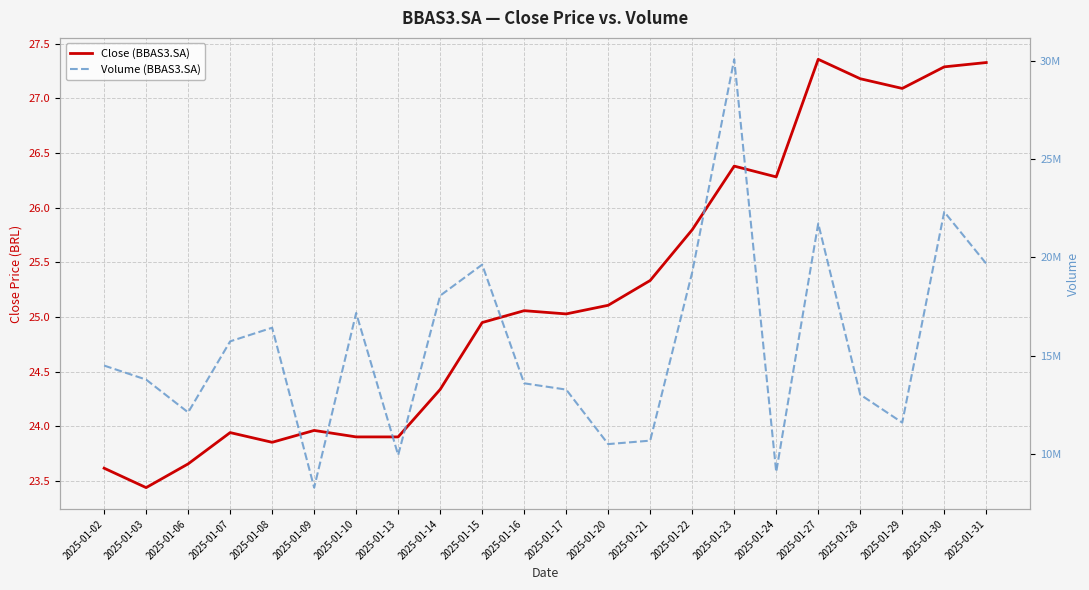

How many data points does each series have?

22